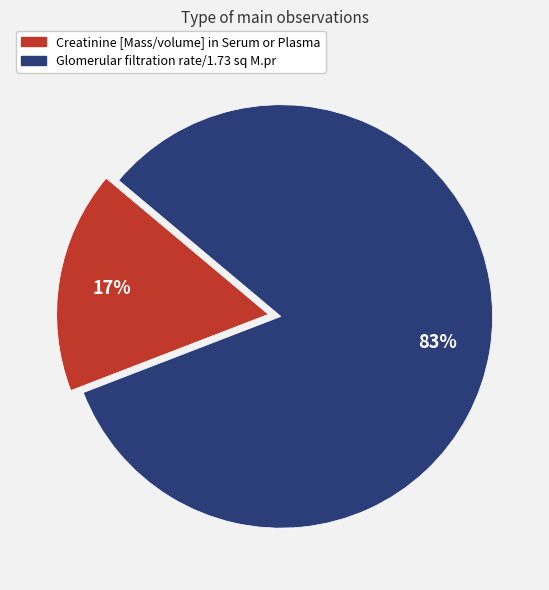

Is there a majority slice in this chart?

Yes